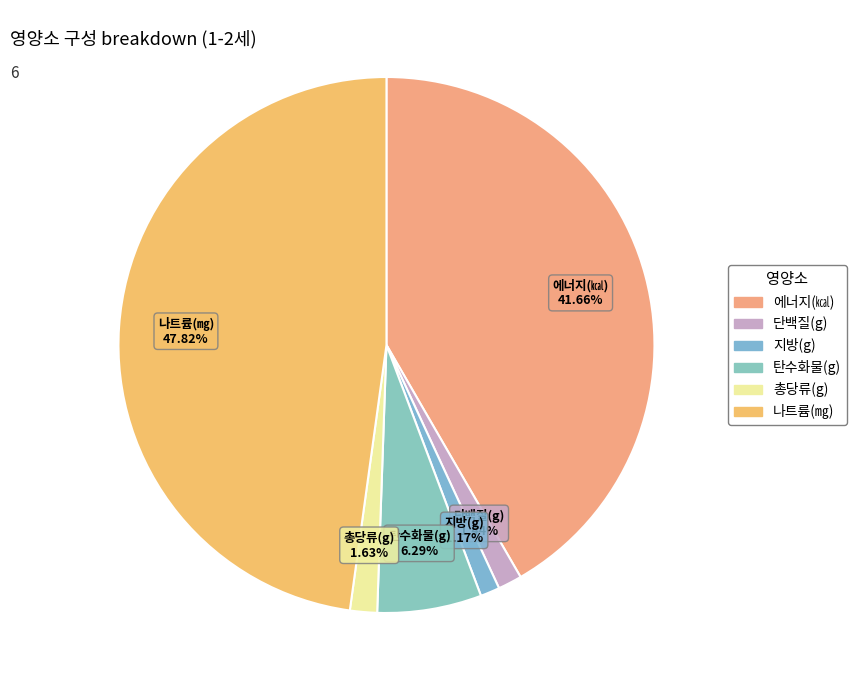

Count the number of slices in the pie.

6